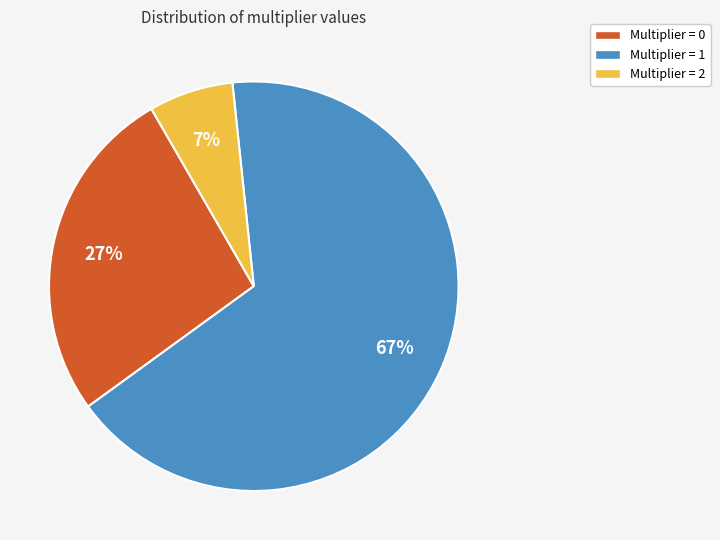

Does any single category account for the majority?

Yes